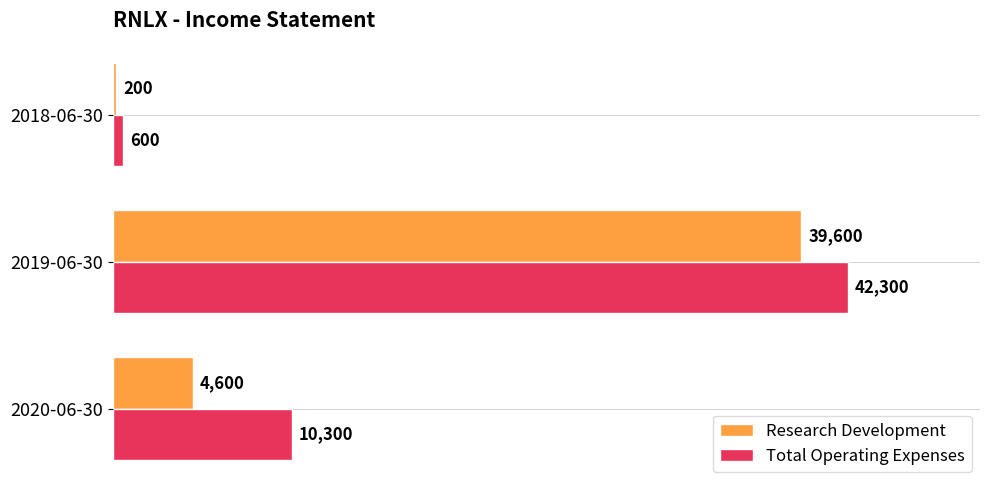

How many data points in Research Development are less than 4600?

1